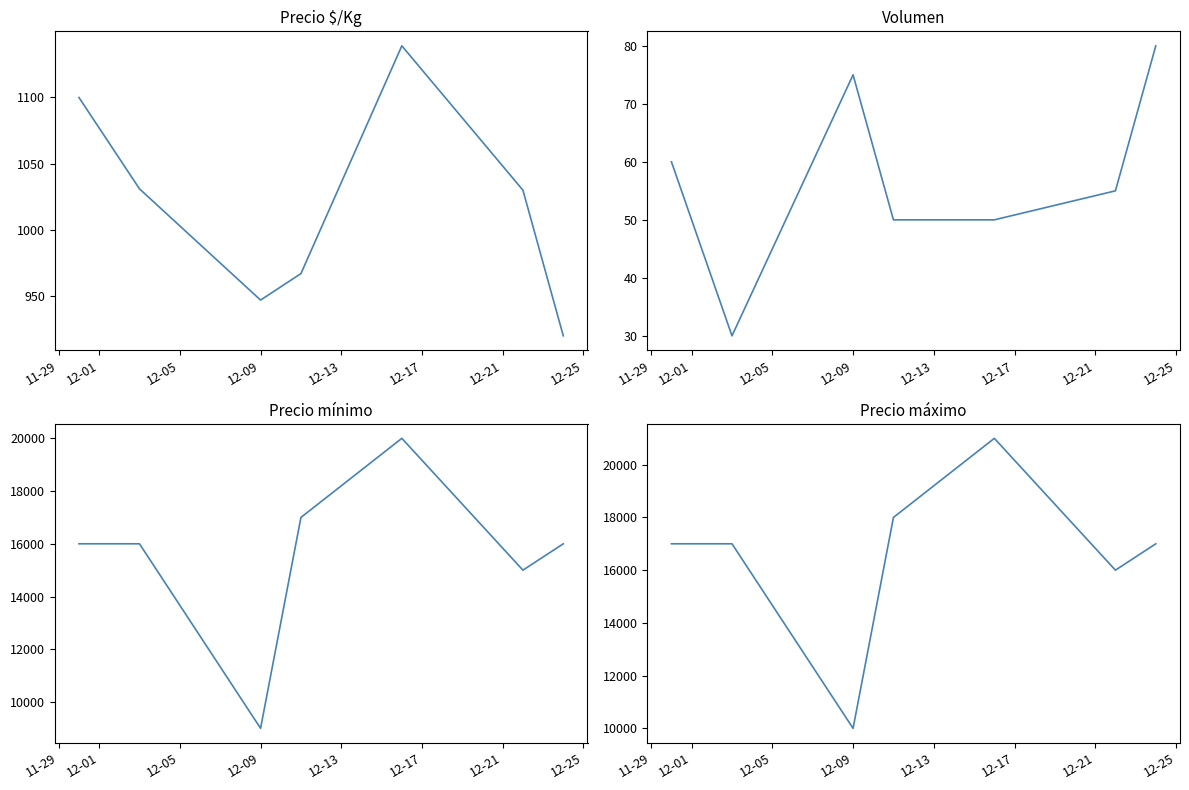

What are all the series names shown in the legend?

Precio $/Kg, Volumen, Precio mínimo, Precio máximo